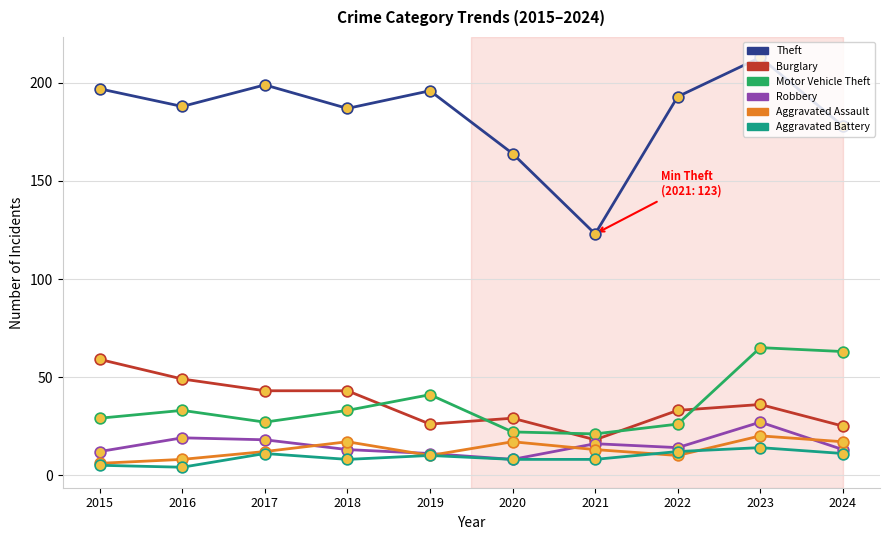

Between 2020 and 2023, which series saw the biggest shift?

Theft